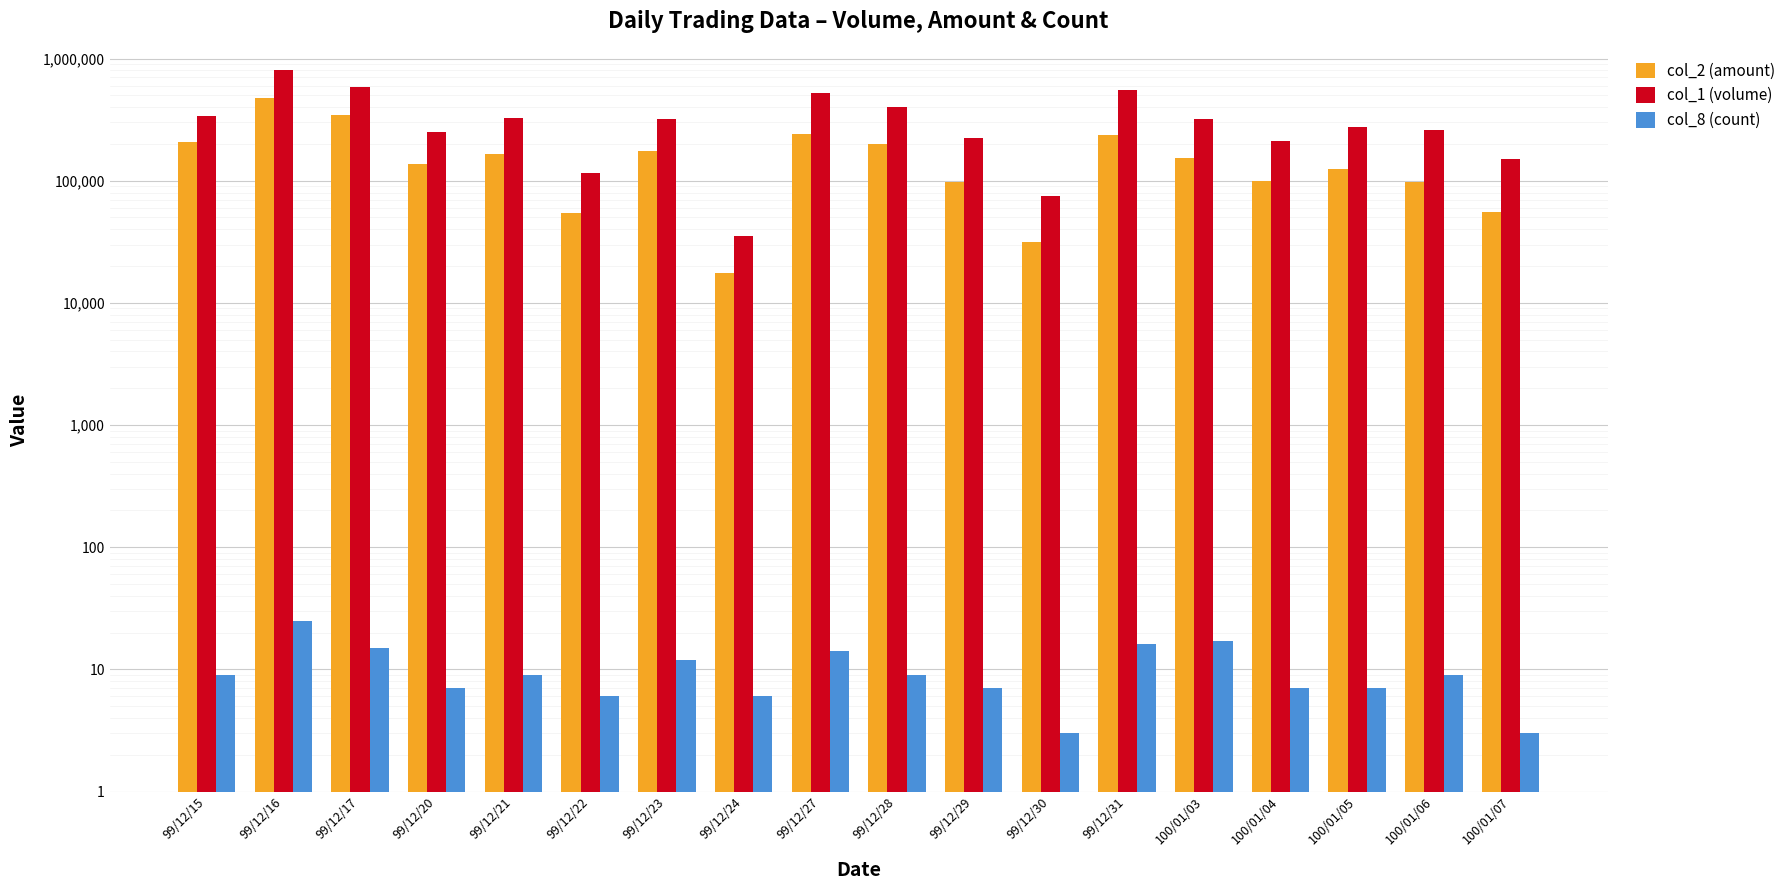

What is the label of the 4th bar from the right?

100/01/04